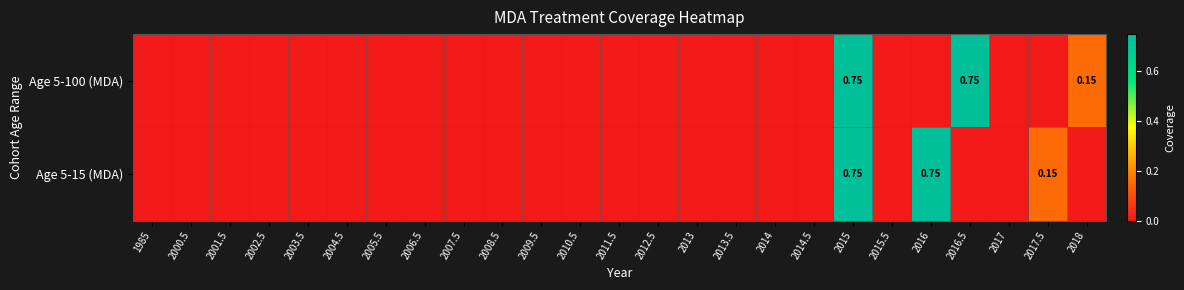

At which category is the sum across all series the highest?

2015